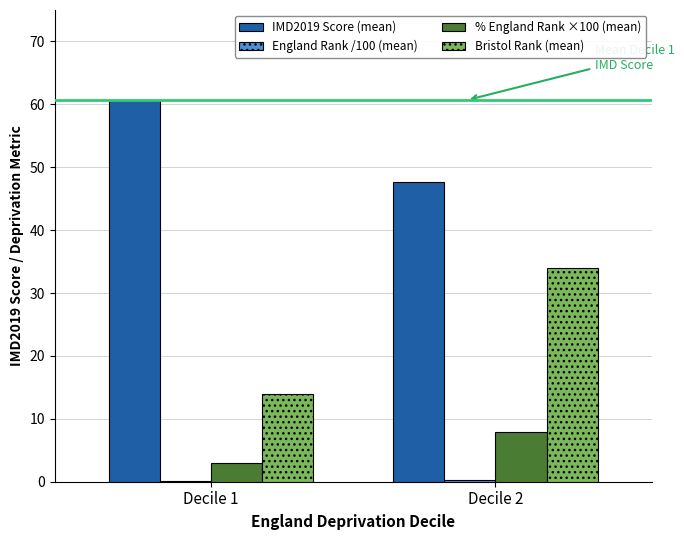

Which series changed the most between Decile 1 and Decile 2?

Bristol Rank (mean)